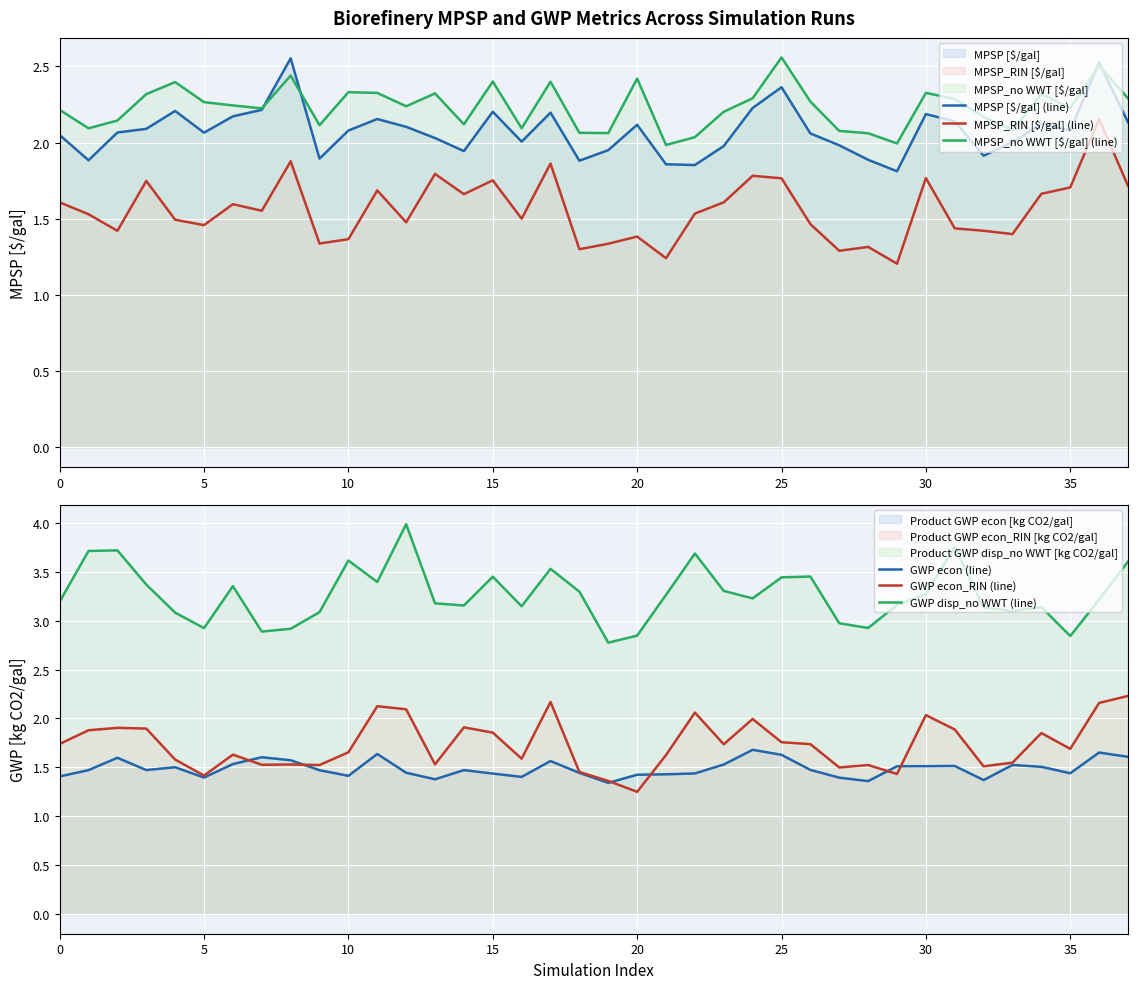

Reading left to right, extract all data points from this chart.

MPSP [$/gal] (line): 2.0	1.9	2.1	2.1	2.2	2.1	2.2	2.2	2.6	1.9	2.1	2.2	2.1	2.0	1.9	2.2	2.0	2.2	1.9	2.0	2.1	1.9	1.9	2.0	2.2	2.4	2.1	2.0	1.9	1.8	2.2	2.1	1.9	2.0	2.1	2.1	2.5	2.1
MPSP_RIN [$/gal] (line): 1.6	1.5	1.4	1.7	1.5	1.5	1.6	1.6	1.9	1.3	1.4	1.7	1.5	1.8	1.7	1.8	1.5	1.9	1.3	1.3	1.4	1.2	1.5	1.6	1.8	1.8	1.5	1.3	1.3	1.2	1.8	1.4	1.4	1.4	1.7	1.7	2.2	1.7
MPSP_no WWT [$/gal] (line): 2.2	2.1	2.1	2.3	2.4	2.3	2.2	2.2	2.4	2.1	2.3	2.3	2.2	2.3	2.1	2.4	2.1	2.4	2.1	2.1	2.4	2.0	2.0	2.2	2.3	2.6	2.3	2.1	2.1	2.0	2.3	2.3	2.2	2.1	2.3	2.2	2.5	2.3
GWP econ (line): 1.4	1.5	1.6	1.5	1.5	1.4	1.5	1.6	1.6	1.5	1.4	1.6	1.4	1.4	1.5	1.4	1.4	1.6	1.4	1.3	1.4	1.4	1.4	1.5	1.7	1.6	1.5	1.4	1.4	1.5	1.5	1.5	1.4	1.5	1.5	1.4	1.7	1.6
GWP econ_RIN (line): 1.7	1.9	1.9	1.9	1.6	1.4	1.6	1.5	1.5	1.5	1.7	2.1	2.1	1.5	1.9	1.9	1.6	2.2	1.5	1.4	1.3	1.6	2.1	1.7	2.0	1.8	1.7	1.5	1.5	1.4	2.0	1.9	1.5	1.5	1.9	1.7	2.2	2.2
GWP disp_no WWT (line): 3.2	3.7	3.7	3.4	3.1	2.9	3.4	2.9	2.9	3.1	3.6	3.4	4.0	3.2	3.2	3.4	3.1	3.5	3.3	2.8	2.8	3.3	3.7	3.3	3.2	3.4	3.5	3.0	2.9	3.2	3.3	3.8	3.1	3.1	3.1	2.8	3.2	3.6